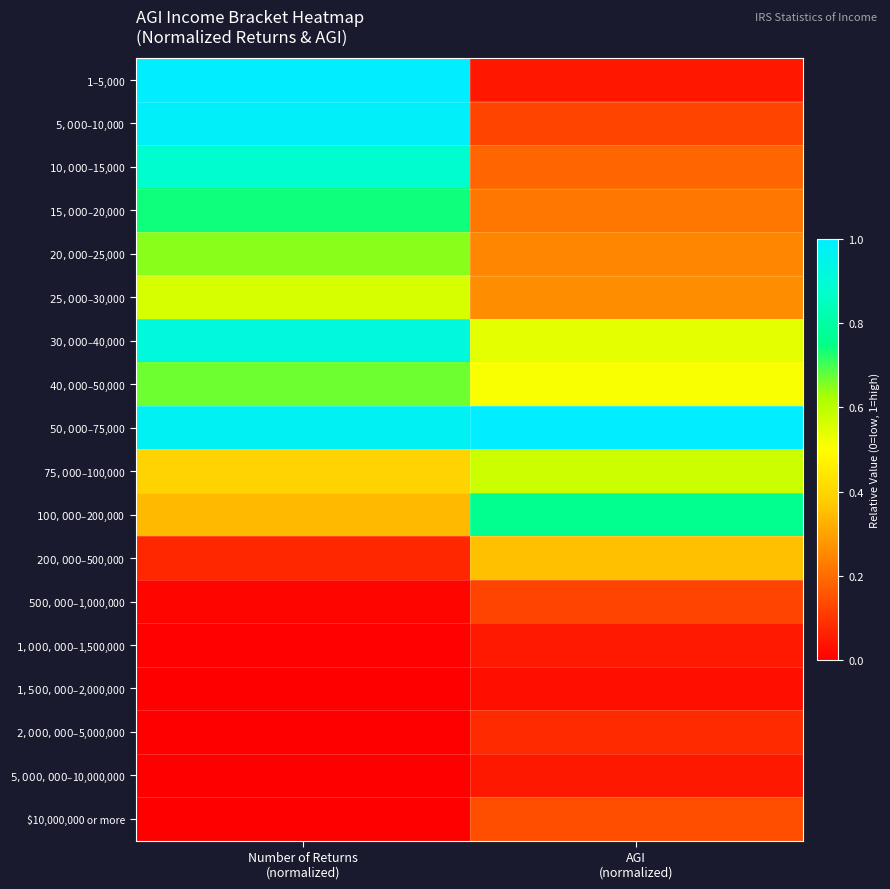

Which label corresponds to the smallest value in the chart?

Number of Returns
(normalized)